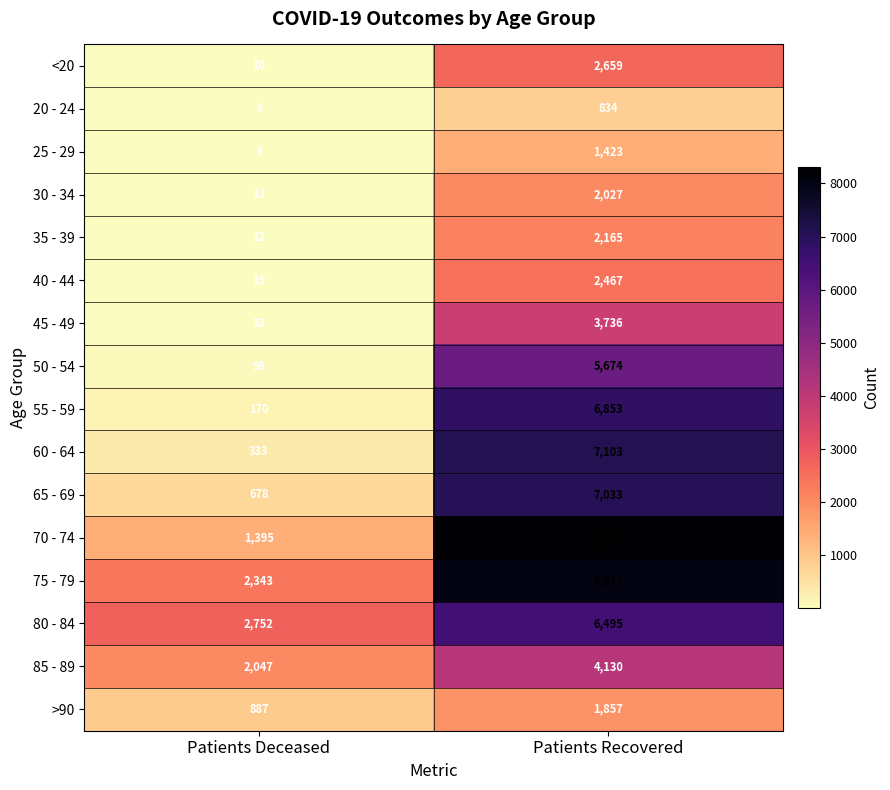

How many series are shown in this chart?

16